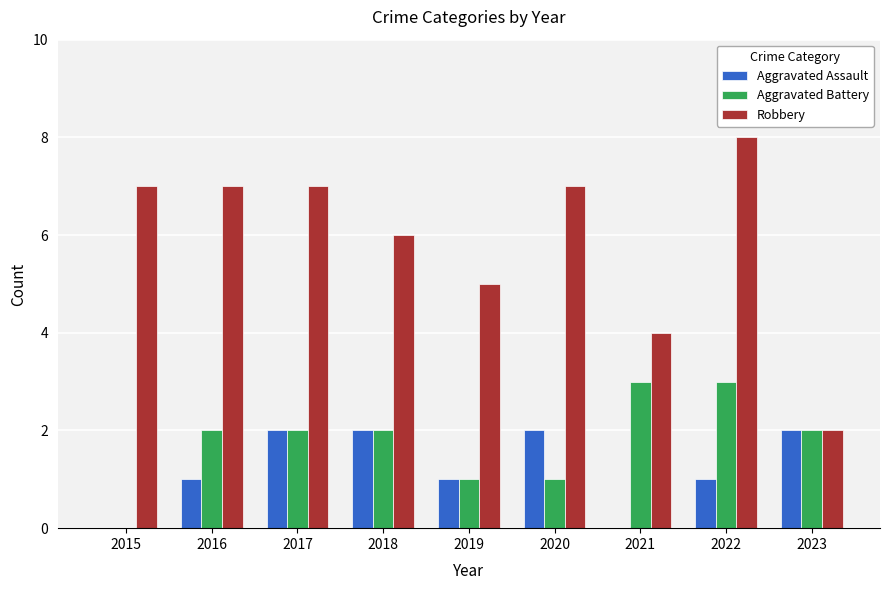

Read the Robbery value at 2021.

4